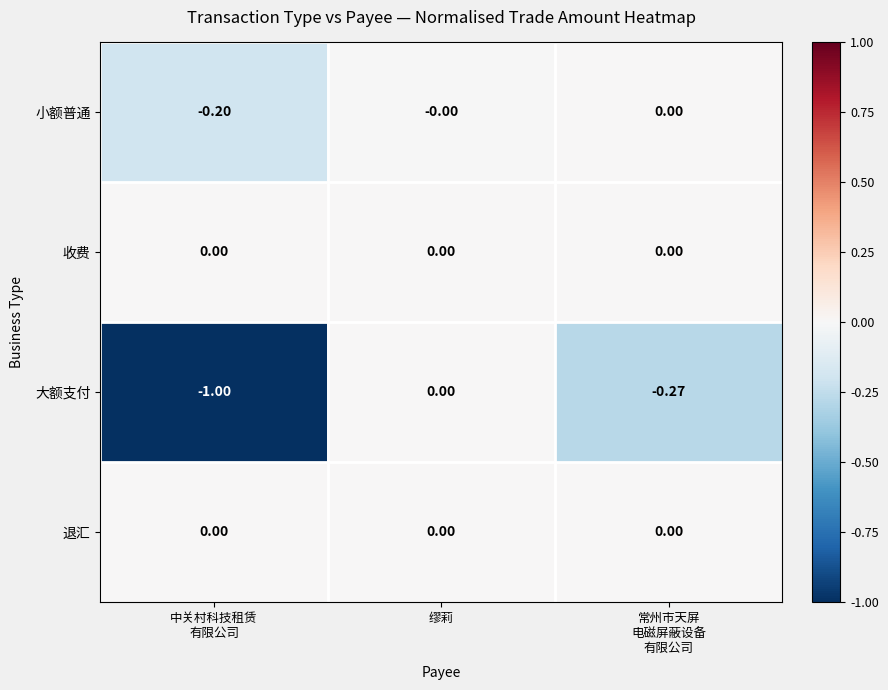

Which series has the widest spread of values?

大额支付